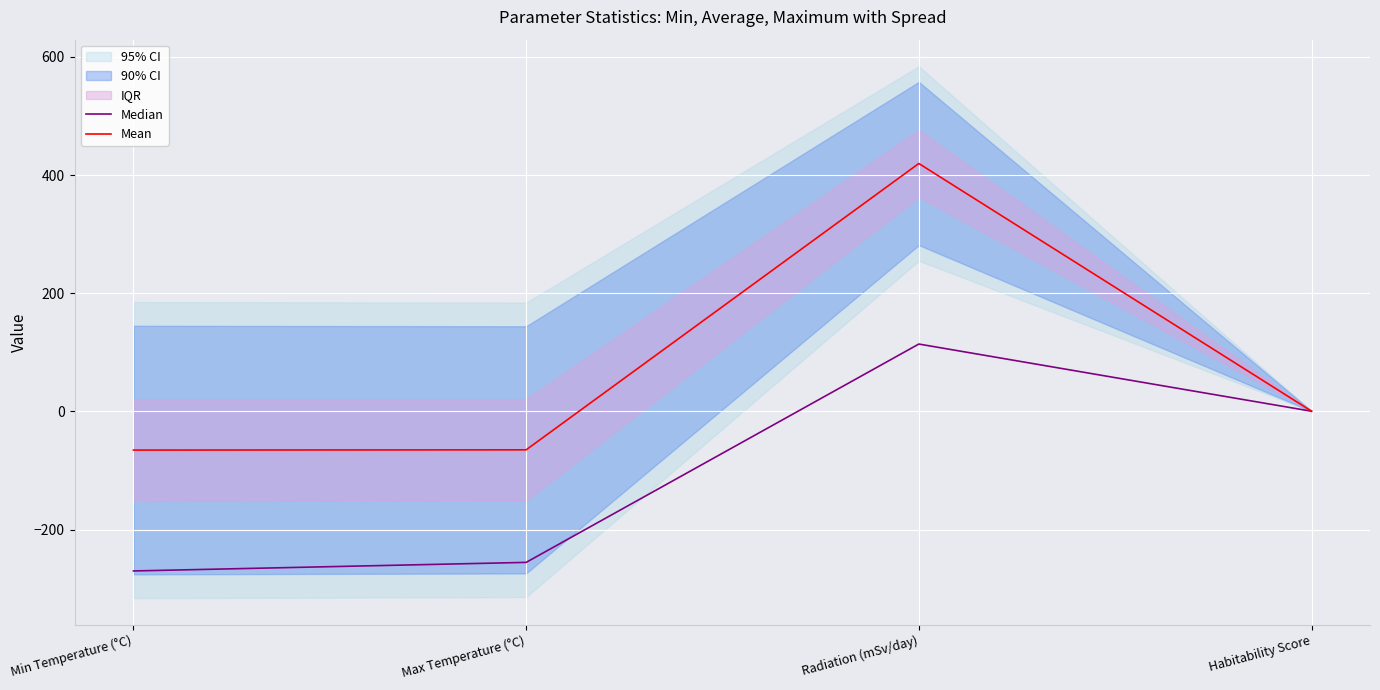

At which label does Median reach its minimum?

Min Temperature (°C)